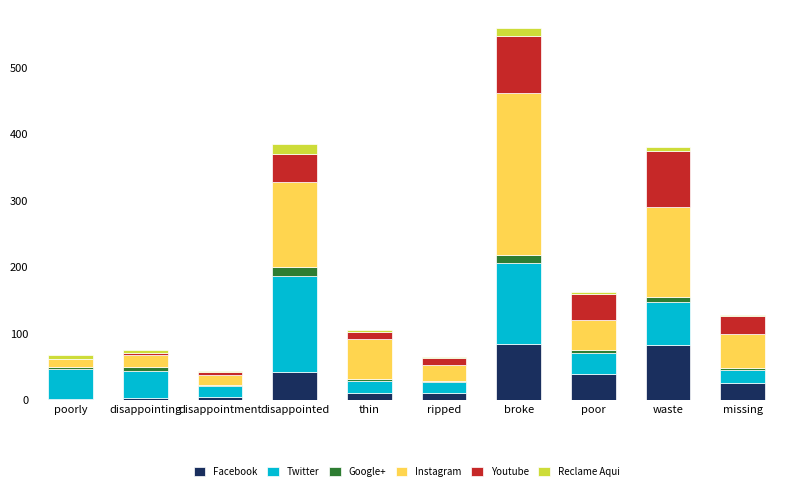

At which category is the sum across all series the highest?

broke